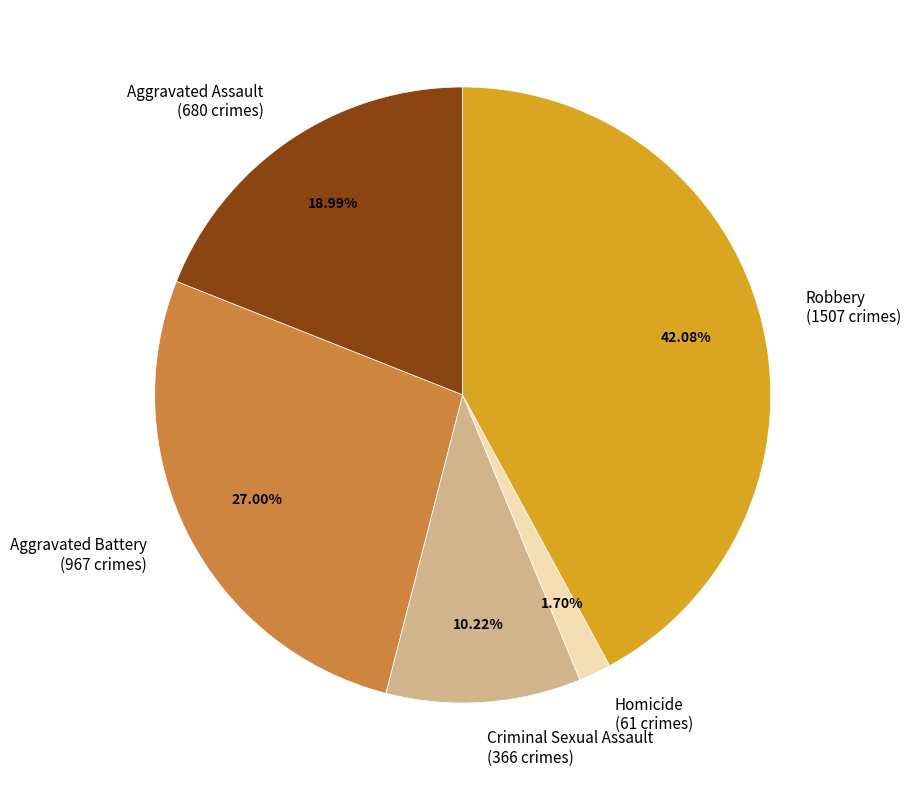

Is it true that Homicide is 11% of the pie?

False